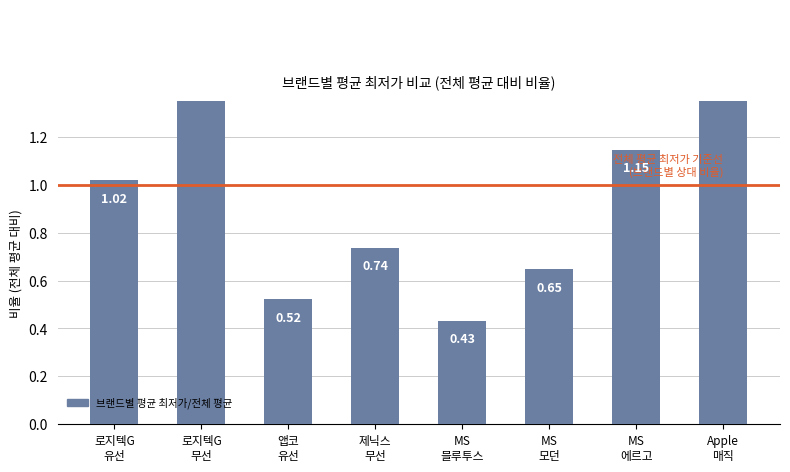

What is the label of the 4th bar from the right?

MS
블루투스